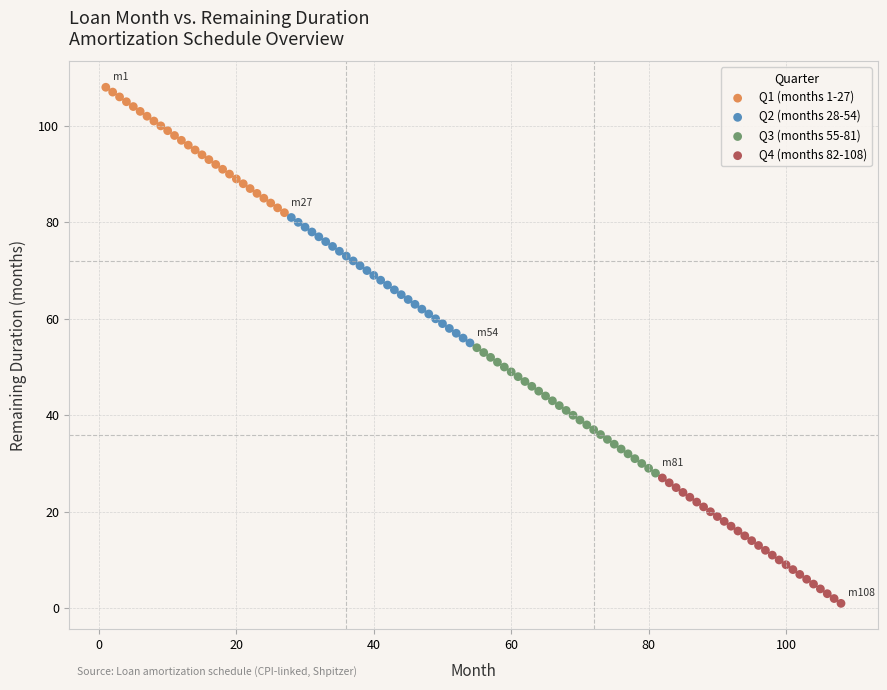

Which series contains the lowest Y value?

Q4 (months 82-108)